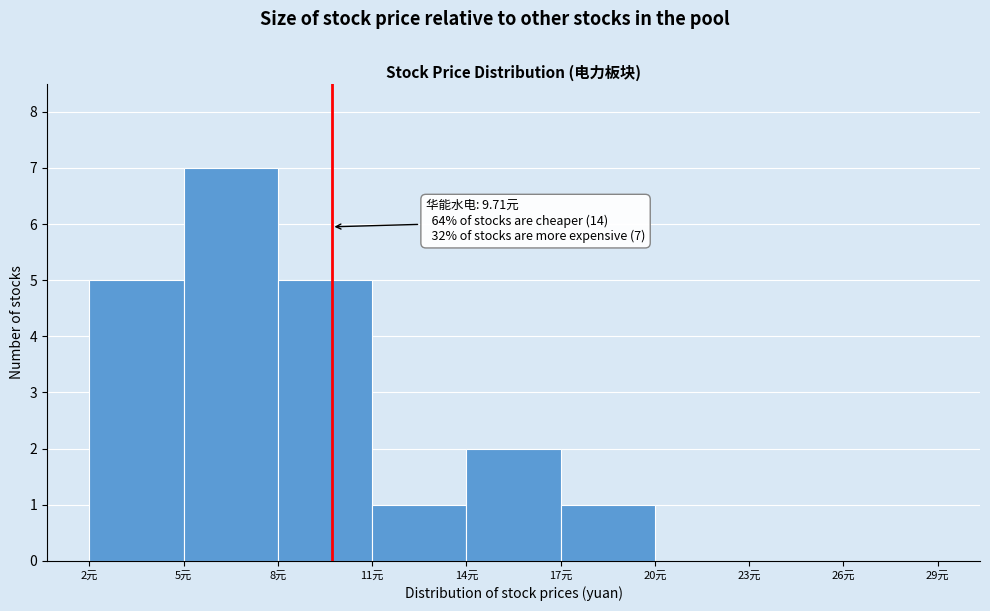

Which range on the x-axis has the tallest bar?

5 to 8